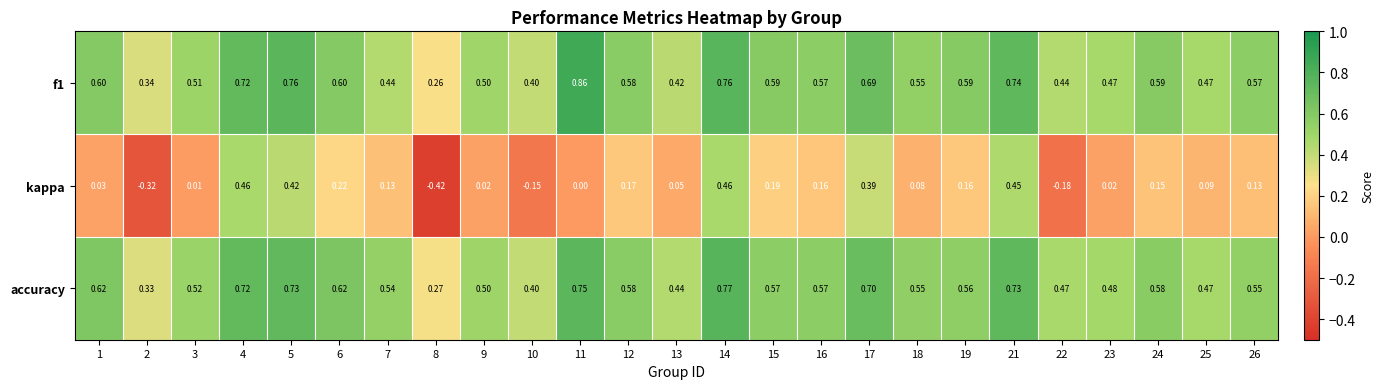

Which series has the largest range (max minus min)?

kappa